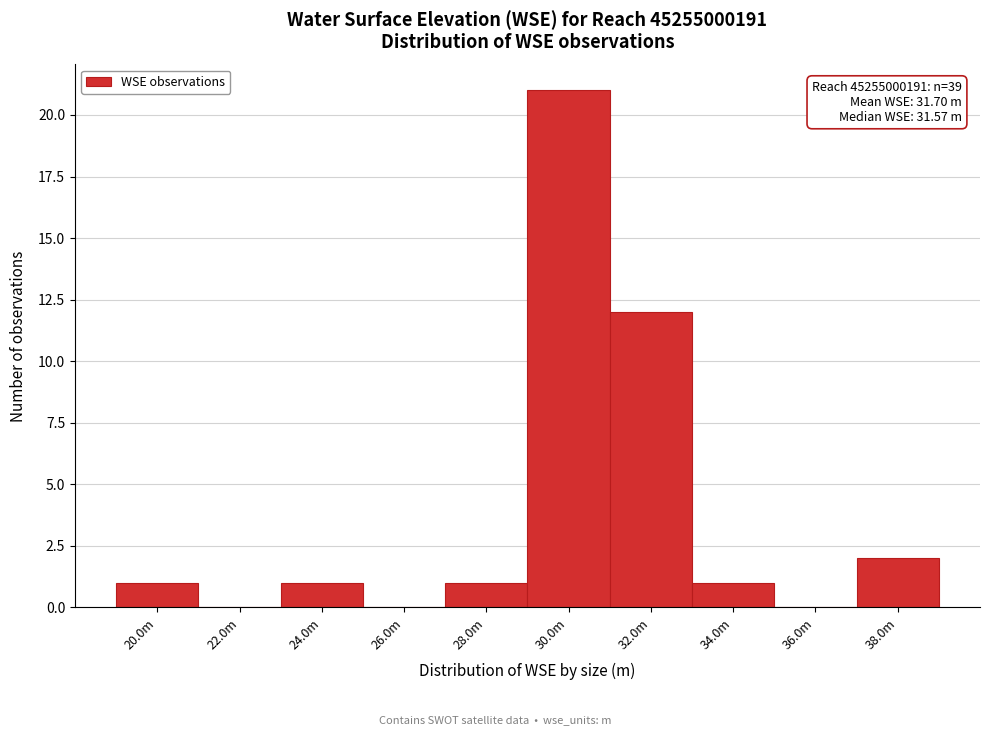

Reading left to right, transcribe all the data shown in this chart.

20.0m=1	22.0m=0	24.0m=1	26.0m=0	28.0m=1	30.0m=21	32.0m=12	34.0m=1	36.0m=0	38.0m=2